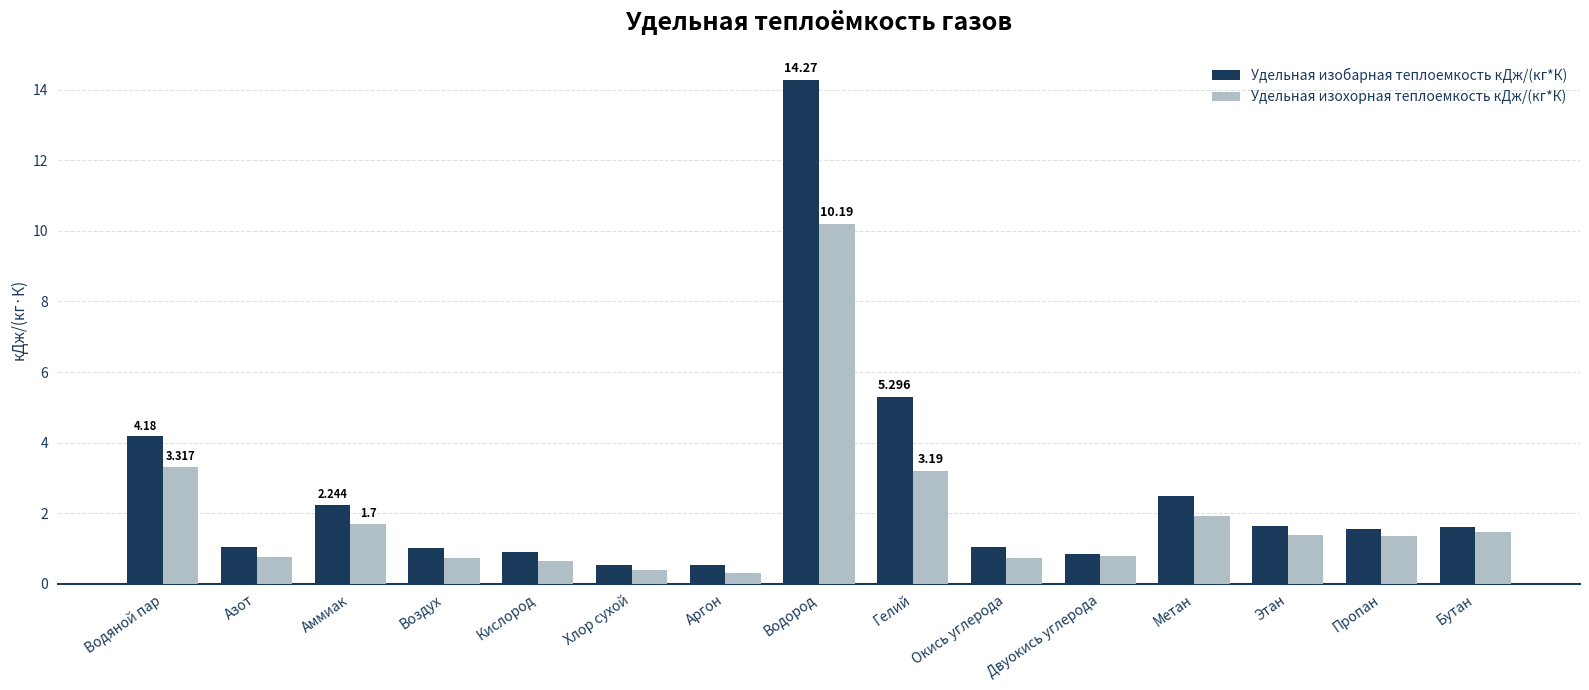

Which series changed the most between Водяной пар and Окись углерода?

Удельная изобарная теплоемкость кДж/(кг*К)